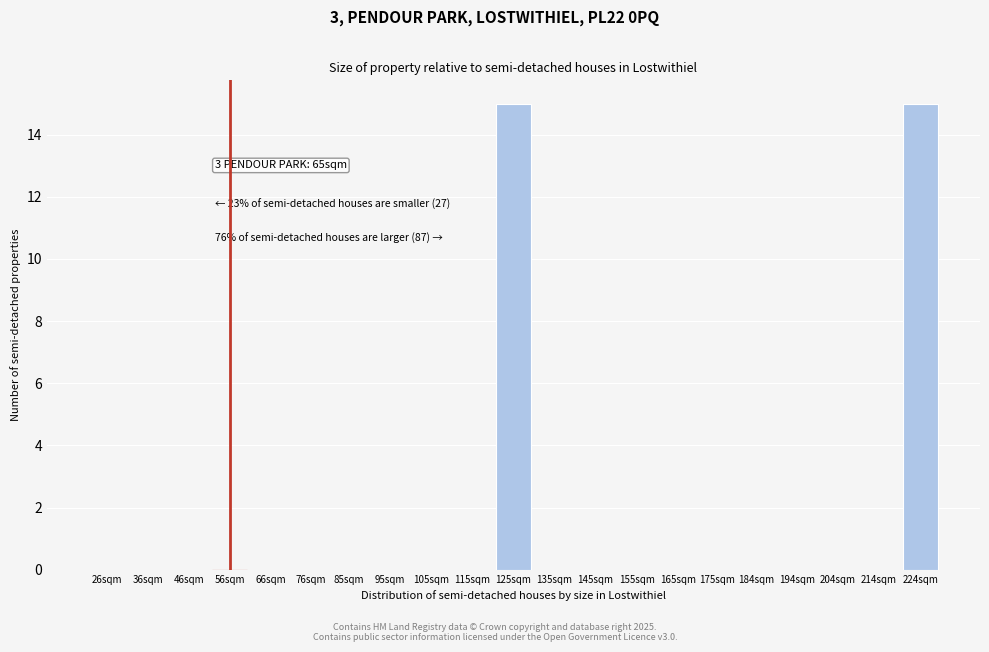

Reading left to right, extract all data points from this chart.

26sqm=0	36sqm=0	46sqm=0	56sqm=0	66sqm=0	76sqm=0	85sqm=0	95sqm=0	105sqm=0	115sqm=0	125sqm=15	135sqm=0	145sqm=0	155sqm=0	165sqm=0	175sqm=0	184sqm=0	194sqm=0	204sqm=0	214sqm=0	224sqm=15